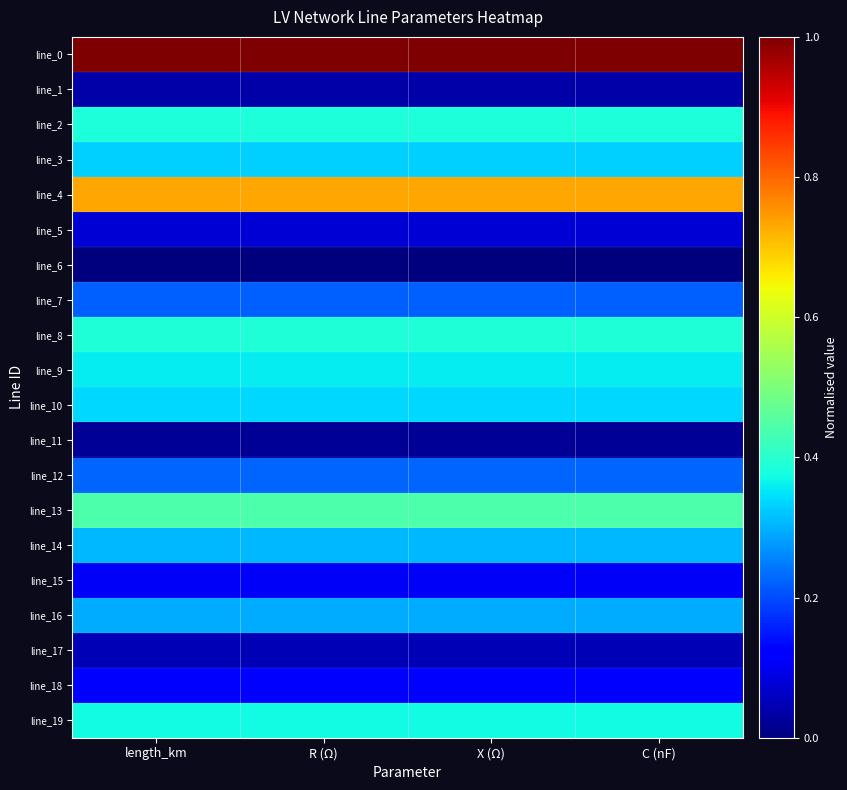

Which series has the largest total across all categories?

line_0